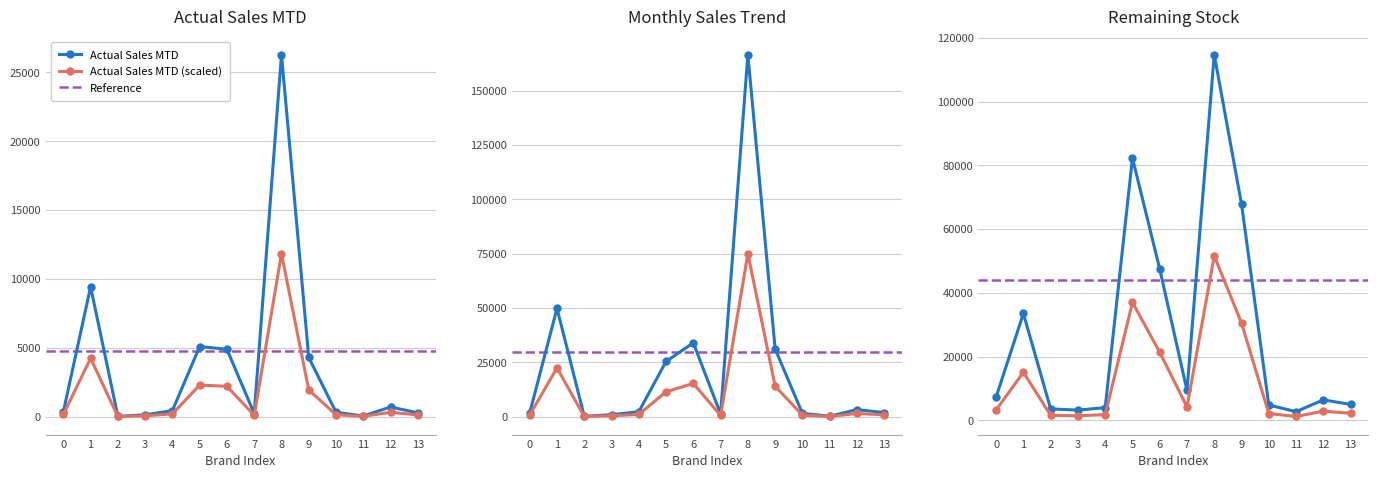

What is the value of the Actual Sales MTD (scaled) point at the 9th from the left?

11829.6